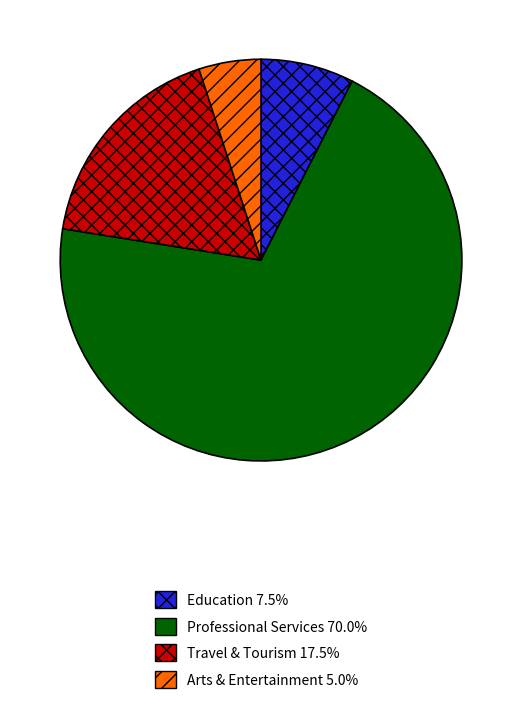

Does any single category account for the majority?

Yes